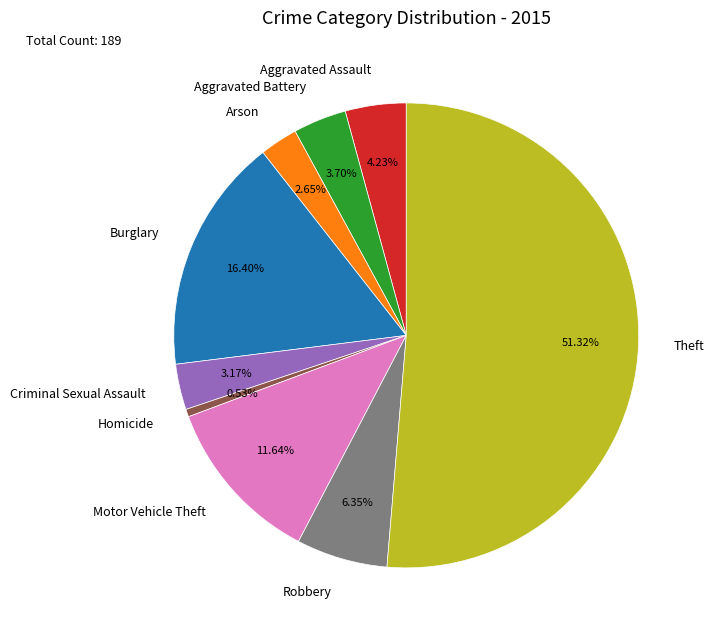

Is there a majority slice in this chart?

Yes